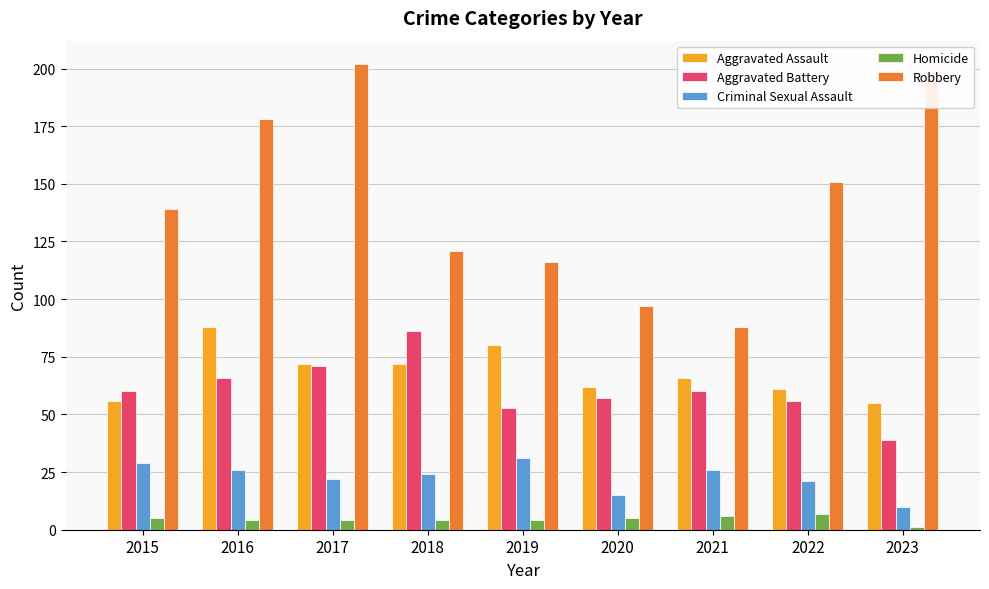

Reading left to right, transcribe all the data shown in this chart.

Aggravated Assault: 56	88	72	72	80	62	66	61	55
Aggravated Battery: 60	66	71	86	53	57	60	56	39
Criminal Sexual Assault: 29	26	22	24	31	15	26	21	10
Homicide: 5	4	4	4	4	5	6	7	1
Robbery: 139	178	202	121	116	97	88	151	199